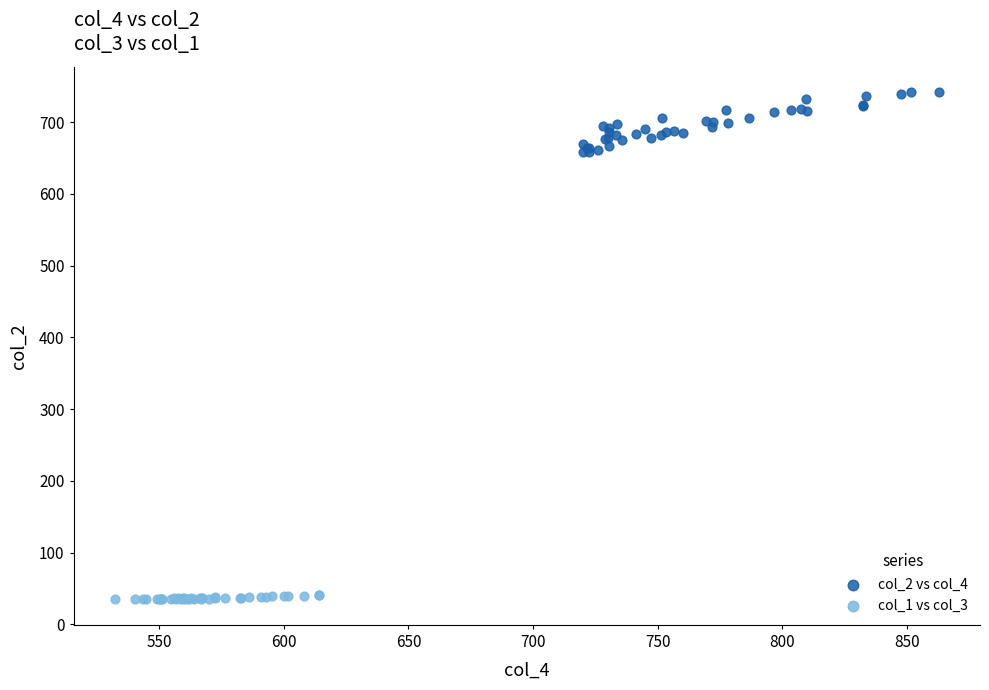

Which series reaches the minimum Y coordinate?

col_1 vs col_3